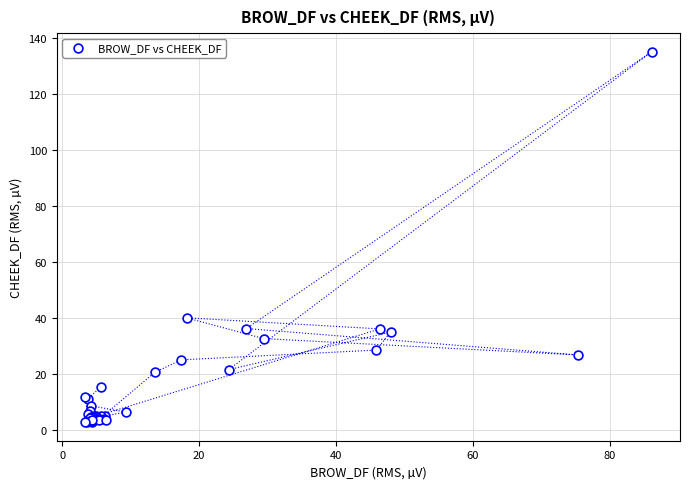

What Y value in the scatter plot is closest to 68?

40.1